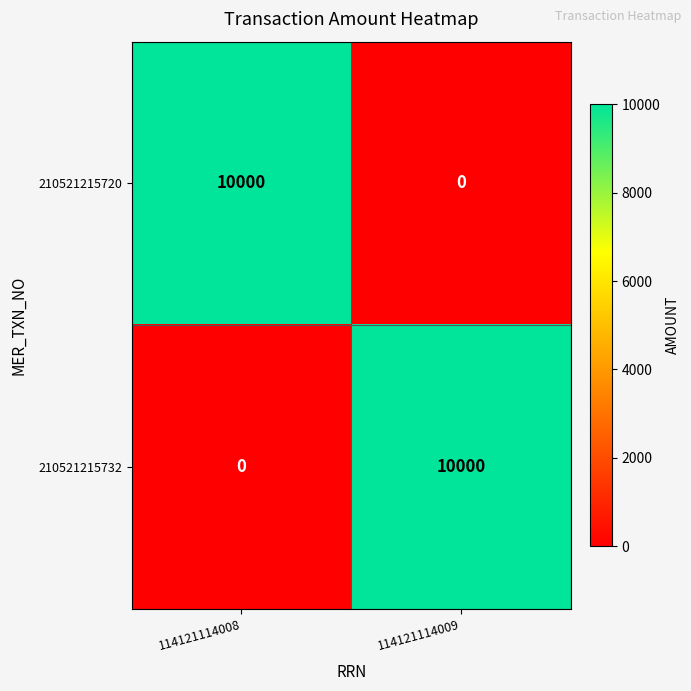

The 210521215732 series shows 0 at 114121114008. True or false?

True